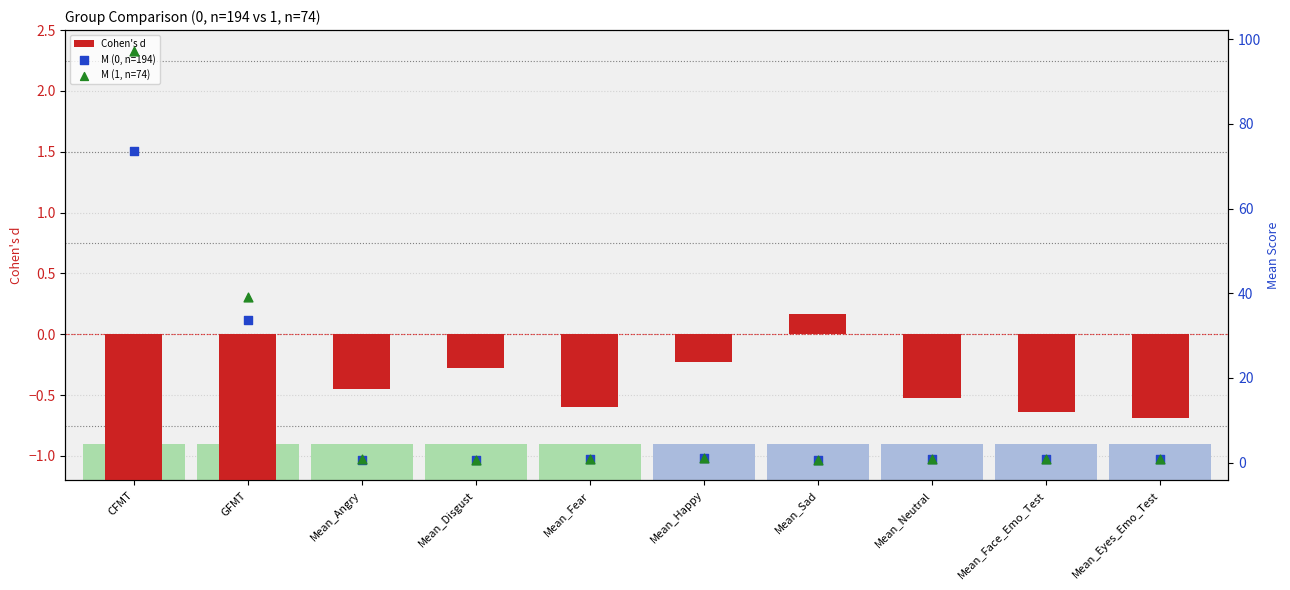

What are all the series names shown in the legend?

Cohen's d, M (0, n=194), M (1, n=74)